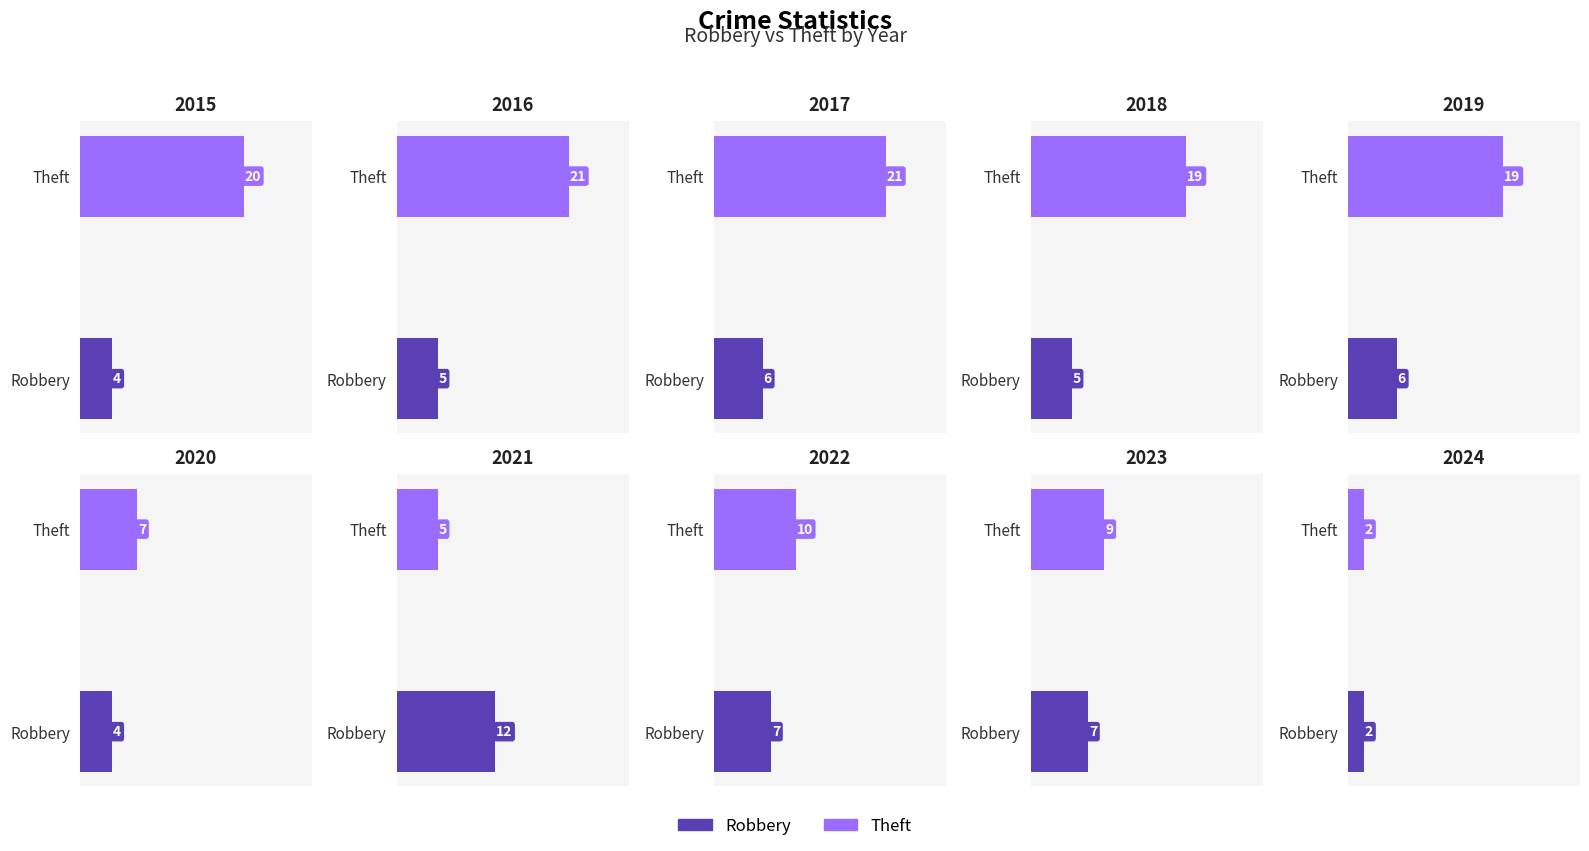

List the labels in order of Theft value, largest first.

2016, 2017, 2015, 2018, 2019, 2022, 2023, 2020, 2021, 2024